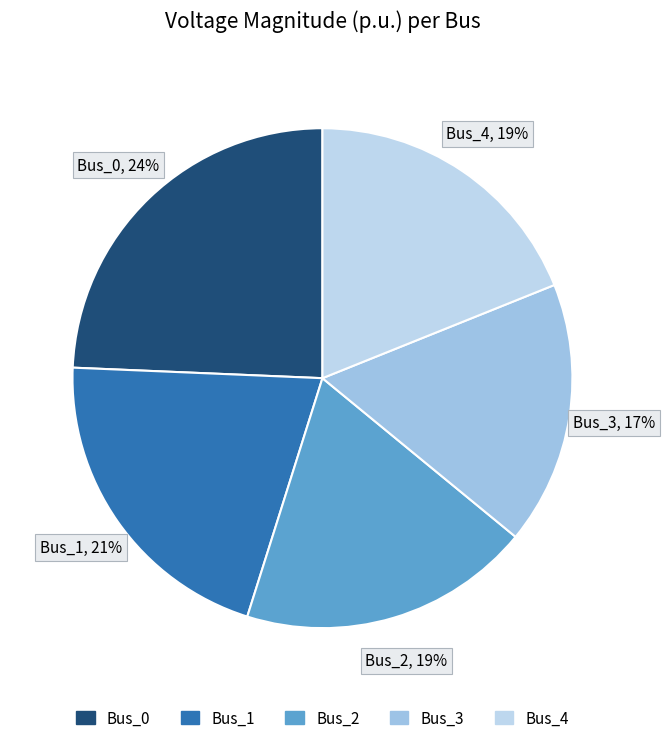

What percentage is the Bus_4 slice, to the nearest percent?

19%